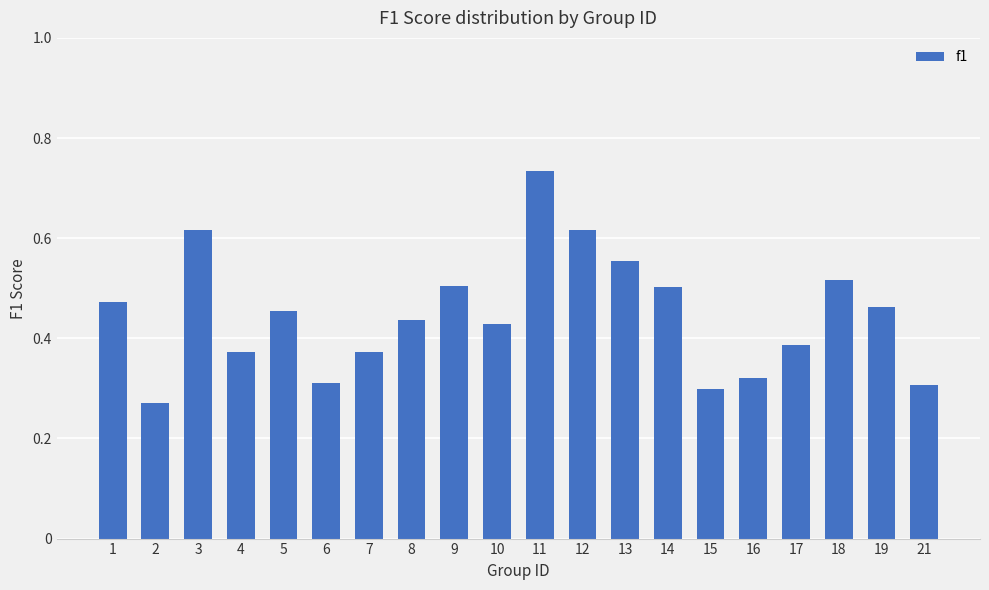

At which category does the chart reach its peak across all series?

11